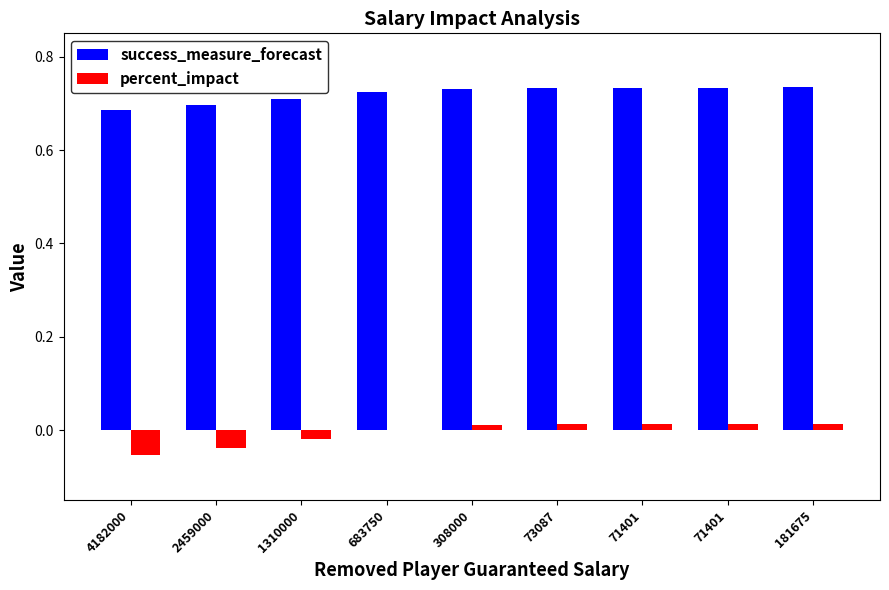

Rank the series by their maximum value, from lowest to highest.

percent_impact, success_measure_forecast